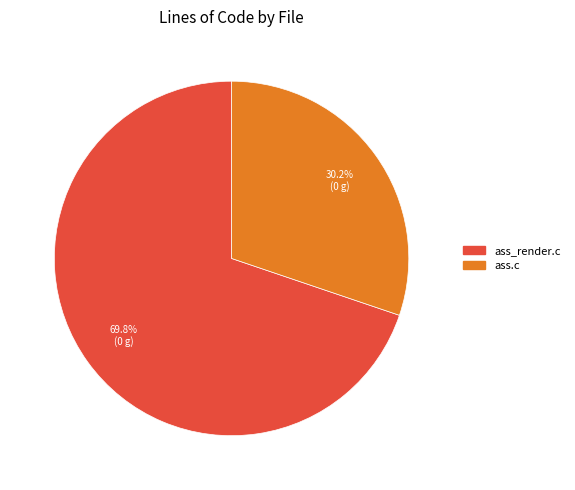

To the nearest percent, what is the difference between the largest and smallest slice percentages?

40%